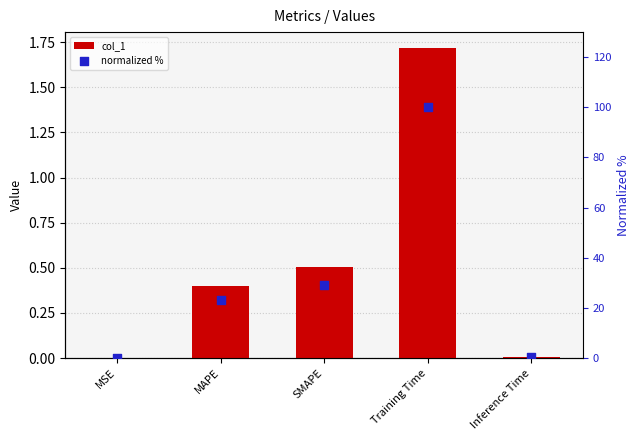

What are all the series names shown in the legend?

col_1, normalized %